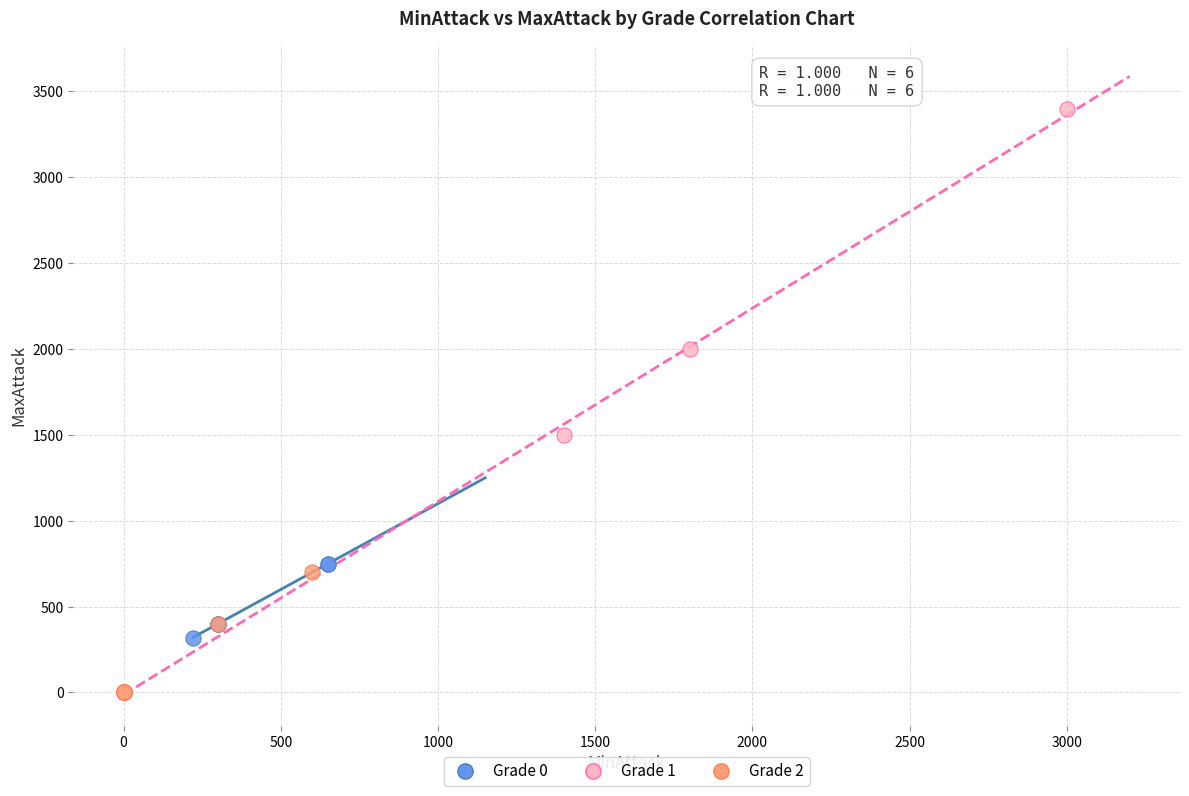

Which series has the widest spread of Y values?

Grade 1